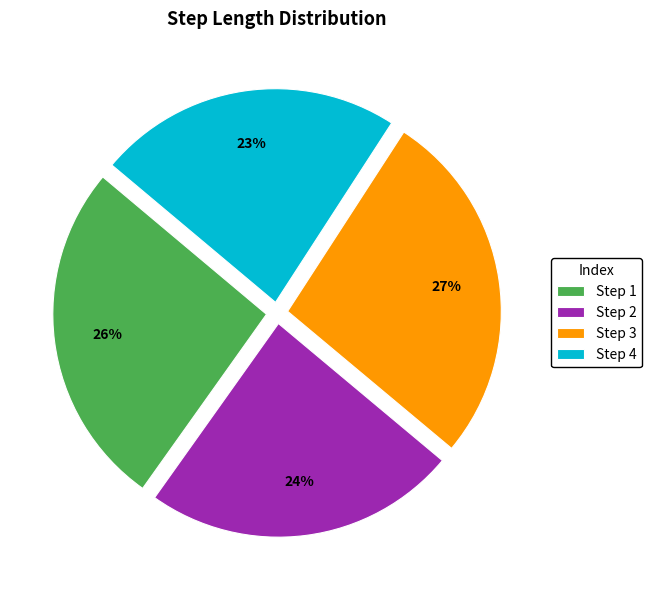

Does any single category account for the majority?

No